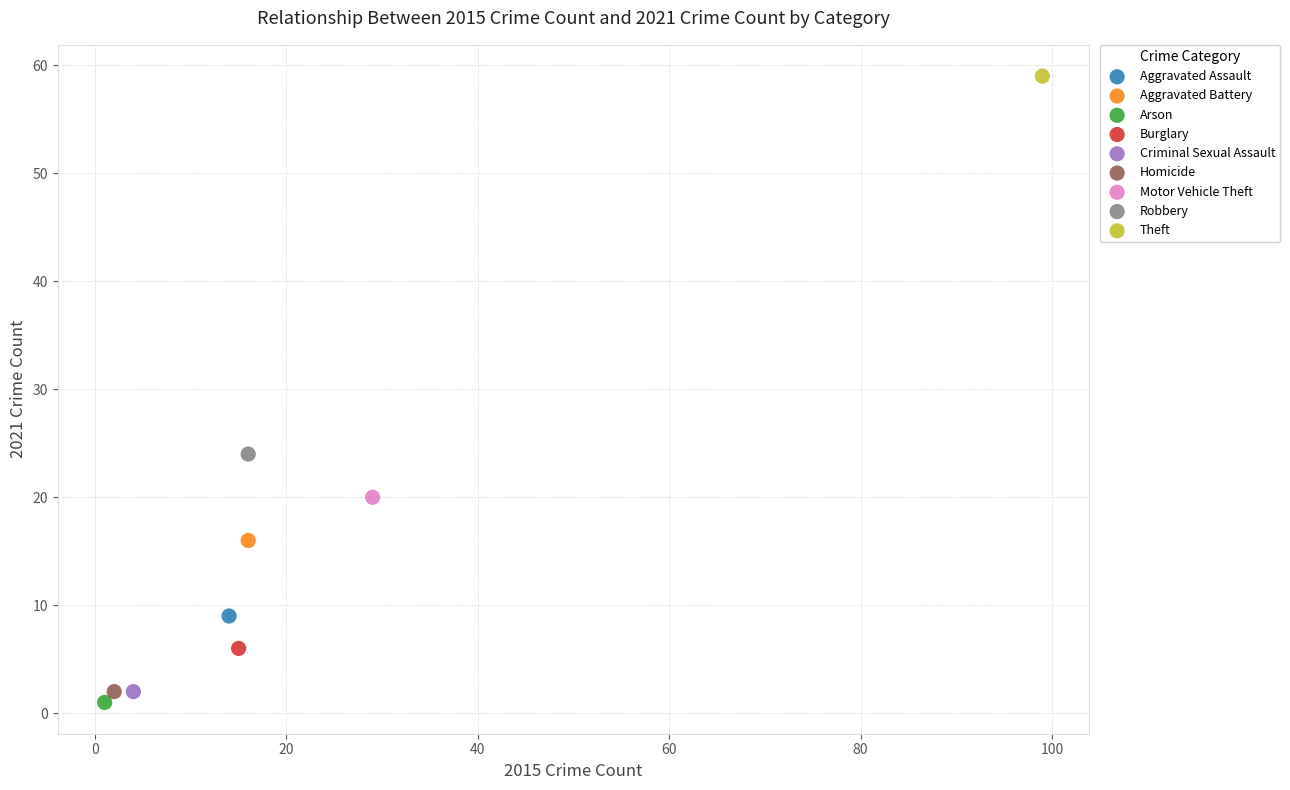

Which series contains the lowest Y value?

Arson